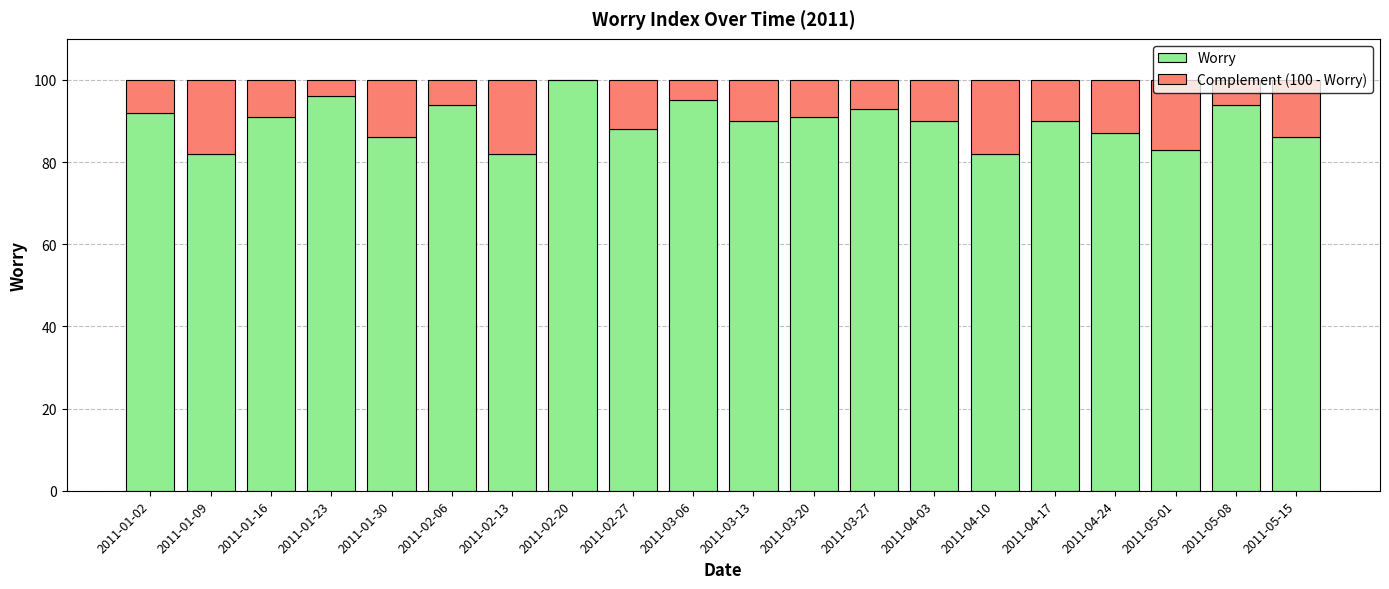

True or false: Worry has a value of 61 at 2011-04-17.

False